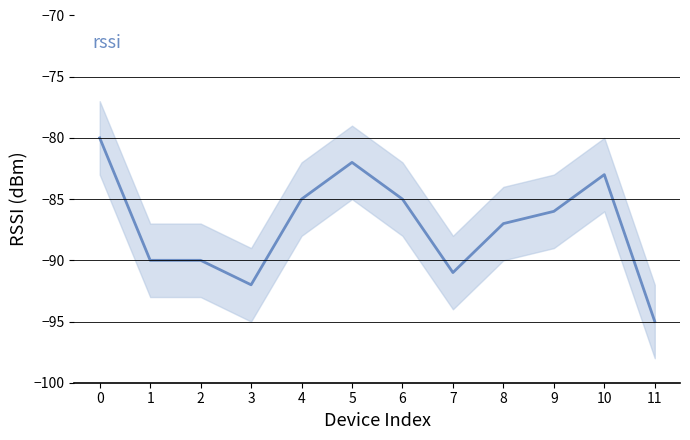

Count the number of values greater than -86.

5